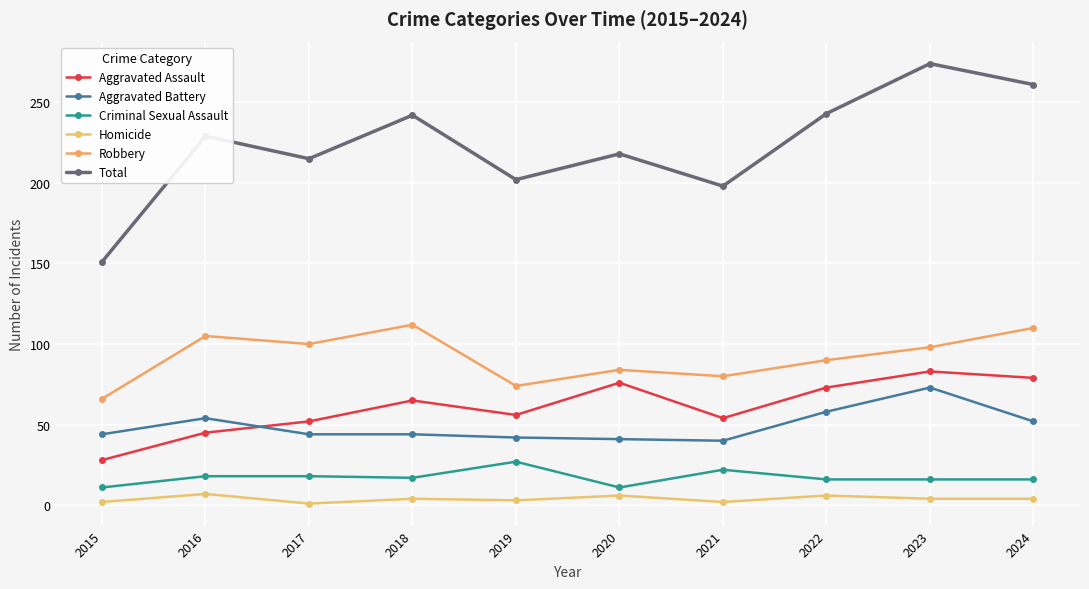

Which has a higher value, 2017 or 2024?

2024